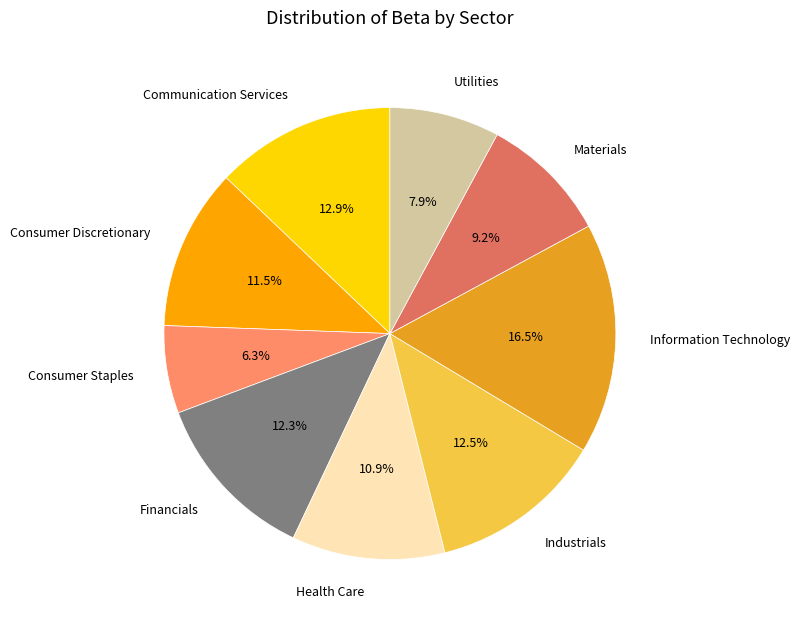

What portion of the pie excludes Materials?

90.8%